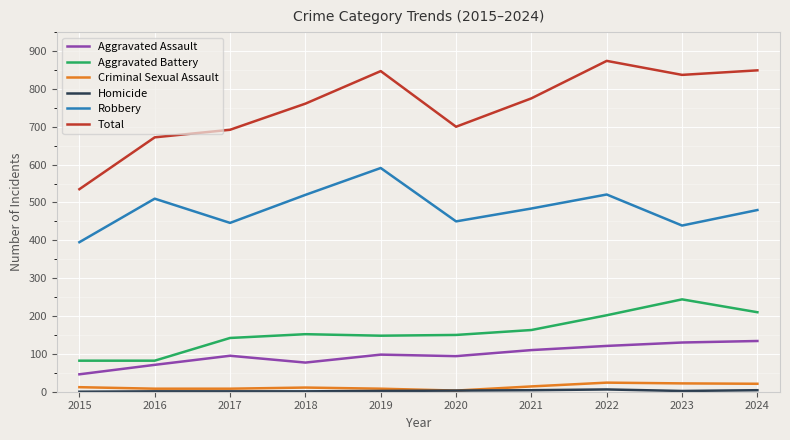

The Aggravated Battery series shows 82 at 2016. True or false?

True